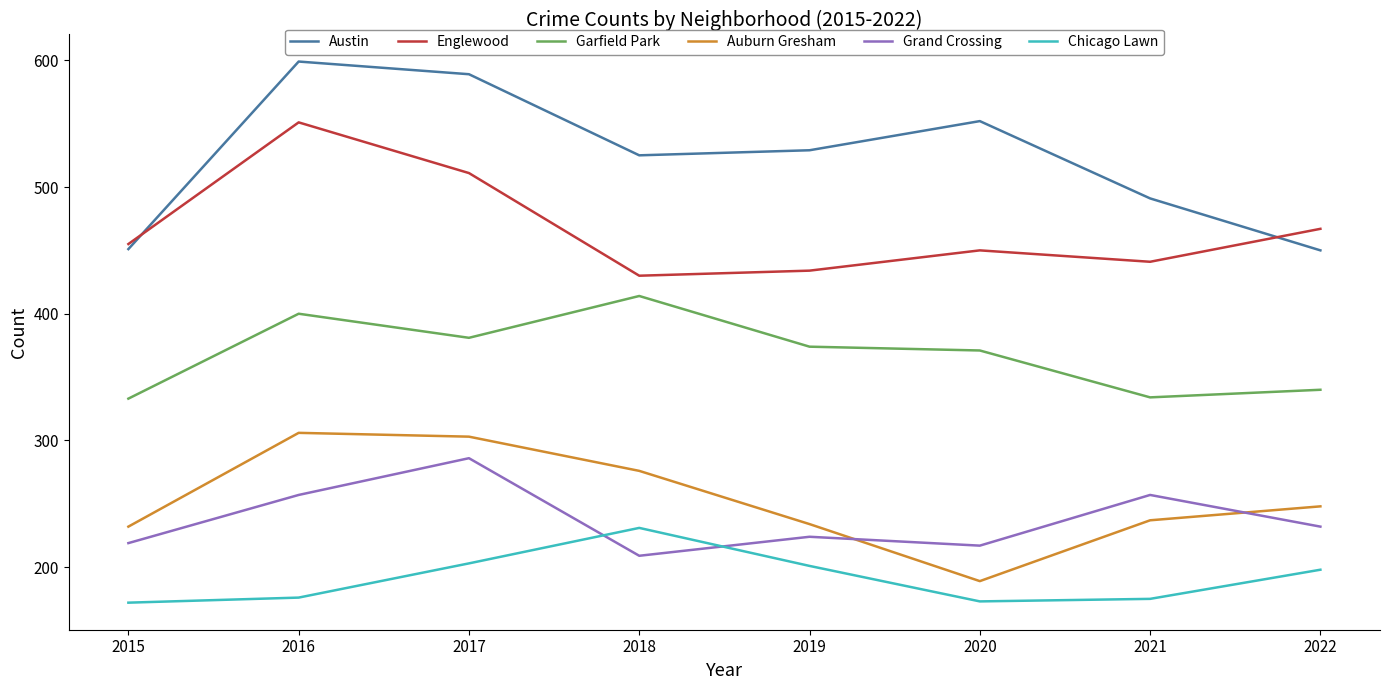

Which category has the highest value in the Garfield Park series?

2018